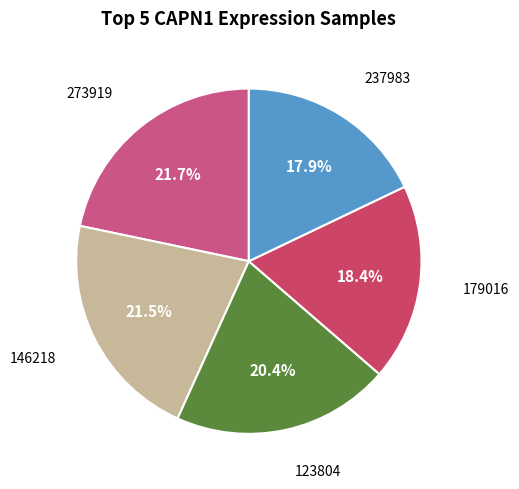

What is the largest slice in the pie chart?

273919